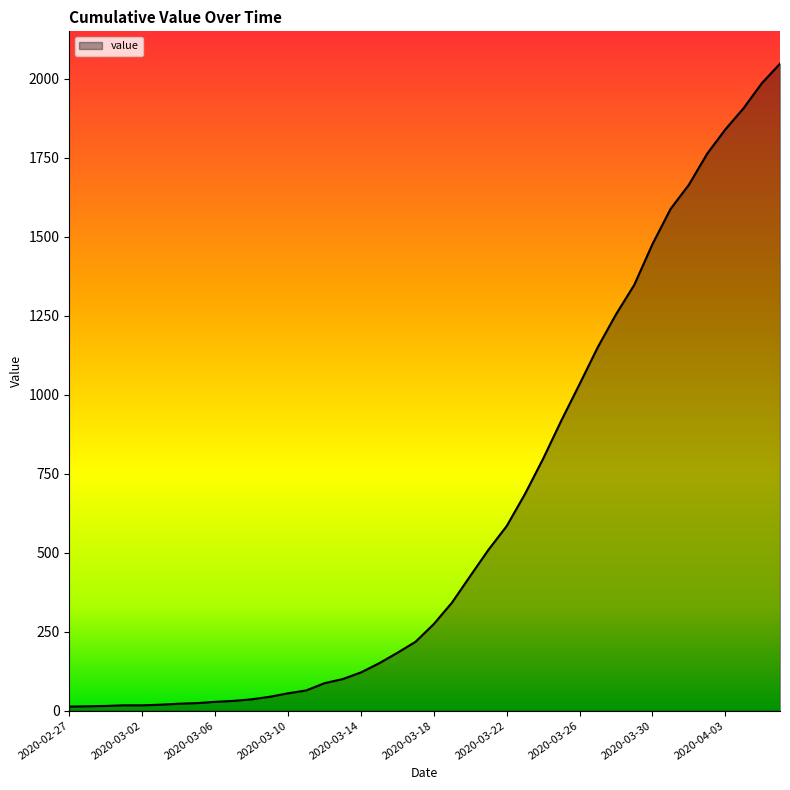

What is the maximum value shown in the chart?

2047